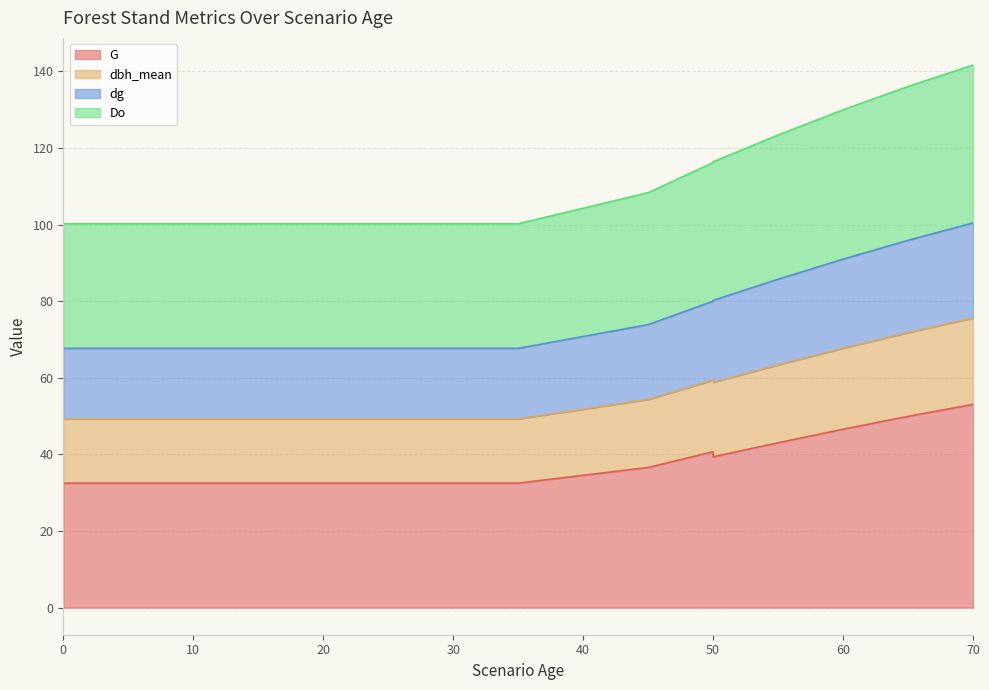

Is it true that G equals 12.2 at 65?

False